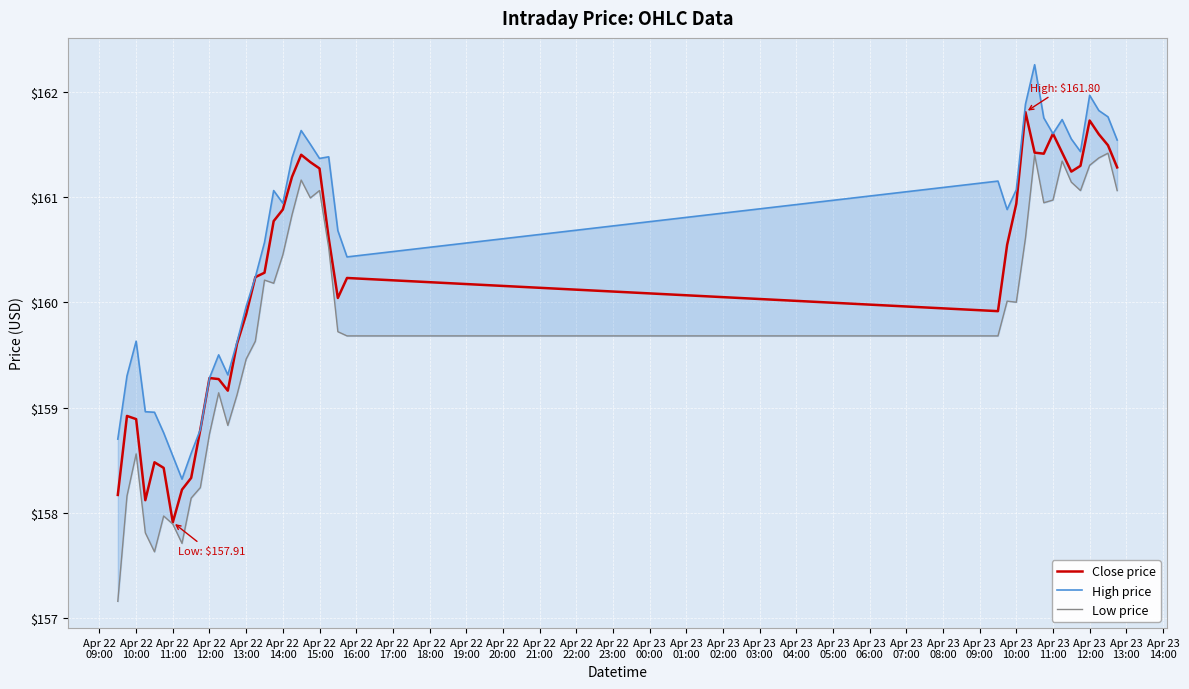

Reading left to right, what are all the values shown in this chart?

Close price: 158.2	158.9	158.9	158.1	158.5	158.4	157.9	158.2	158.3	158.8	159.3	159.3	159.2	159.6	159.9	160.2	160.3	160.8	160.9	161.2	161.4	161.3	161.3	160.6	160.0	160.2	159.9	160.5	160.9	161.8	161.4	161.4	161.6	161.4	161.2	161.3	161.7	161.6	161.5	161.3
High price: 158.7	159.3	159.6	159.0	159.0	158.8	158.5	158.3	158.6	158.8	159.3	159.5	159.3	159.6	160.0	160.2	160.6	161.1	160.9	161.4	161.6	161.5	161.4	161.4	160.7	160.4	161.1	160.9	161.1	161.9	162.3	161.8	161.6	161.7	161.6	161.4	162.0	161.8	161.8	161.5
Low price: 157.2	158.2	158.6	157.8	157.6	158.0	157.9	157.7	158.1	158.2	158.8	159.1	158.8	159.1	159.5	159.6	160.2	160.2	160.4	160.8	161.2	161.0	161.1	160.5	159.7	159.7	159.7	160.0	160.0	160.6	161.4	160.9	161.0	161.3	161.1	161.1	161.3	161.4	161.4	161.1